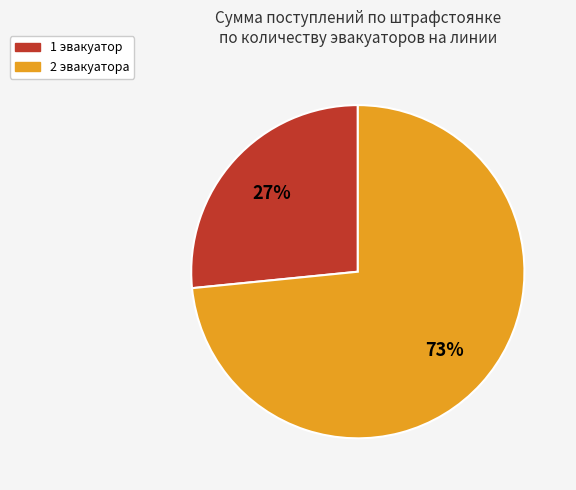

To the nearest percent, what is the average slice percentage?

50%